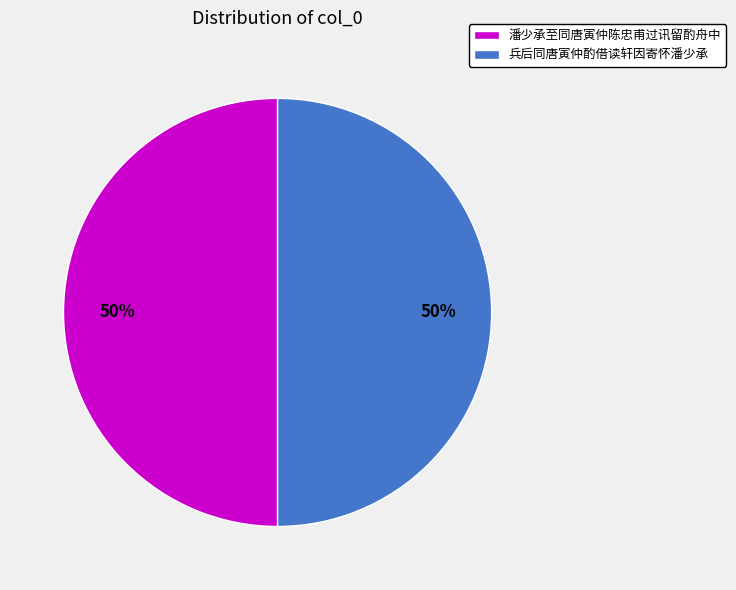

Combined, do 潘少承至同唐寅仲陈忠甫过讯留酌舟中 and 兵后同唐寅仲酌借读轩因寄怀潘少承 account for over 50%?

Yes